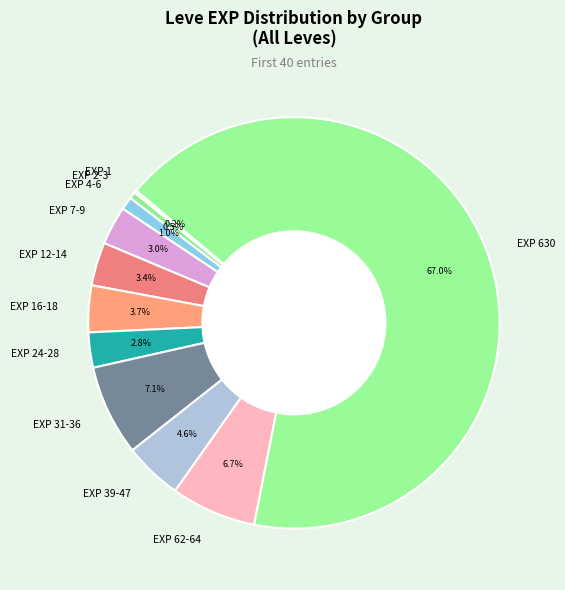

To the nearest percent, what is the difference between the largest and smallest slice percentages?

67%